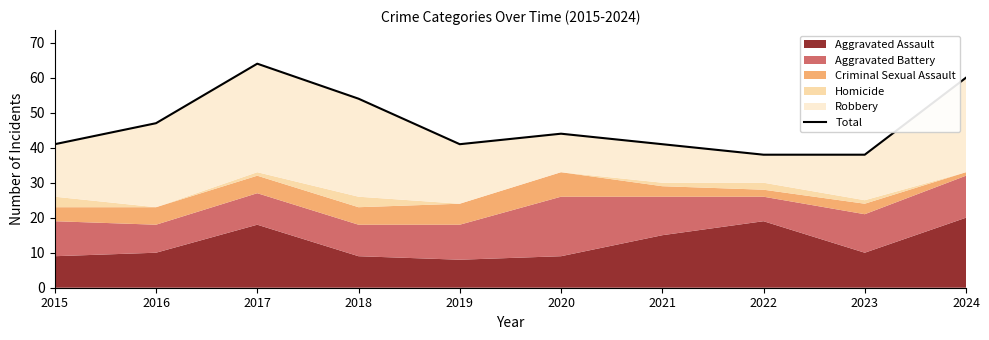

Rank the categories by value from highest to lowest.

2017, 2024, 2018, 2016, 2020, 2015, 2019, 2021, 2022, 2023